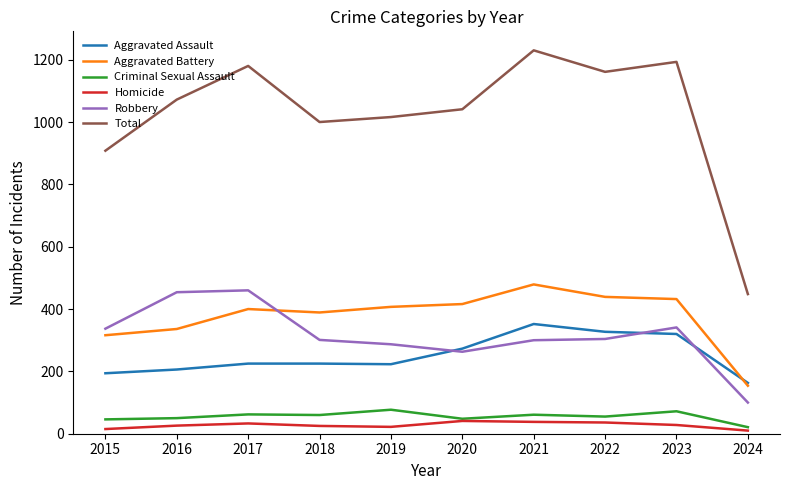

At which category is the sum across all series the highest?

2021